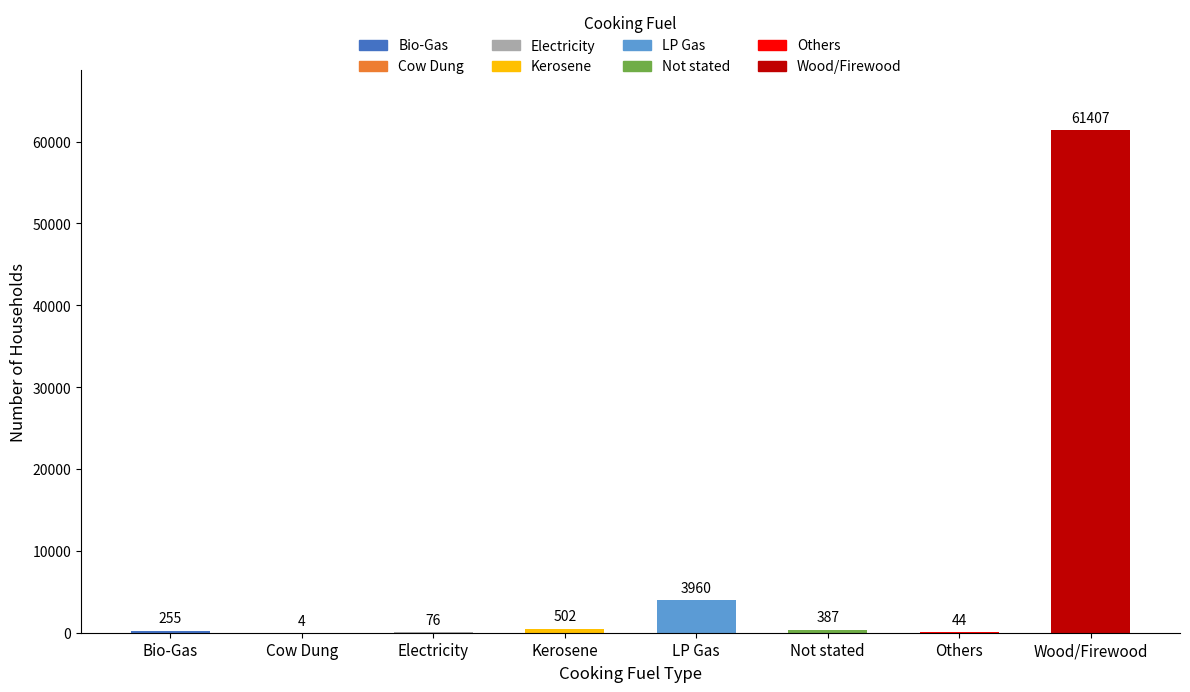

Rank the categories by value from highest to lowest.

Wood/Firewood, LP Gas, Kerosene, Not stated, Bio-Gas, Electricity, Others, Cow Dung